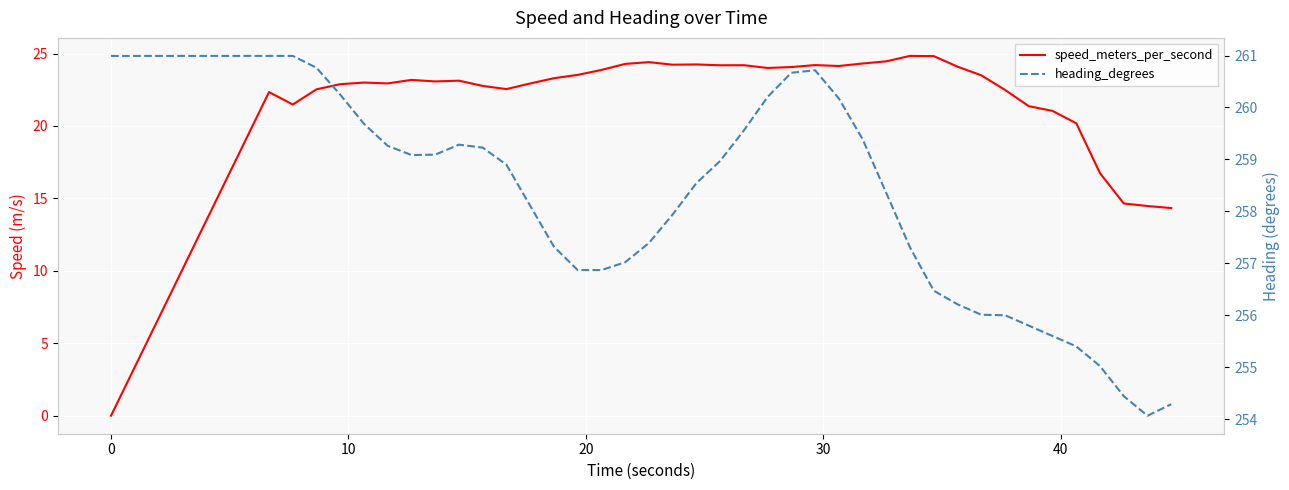

The value of heading_degrees at 20 is 122.2. True or false?

False